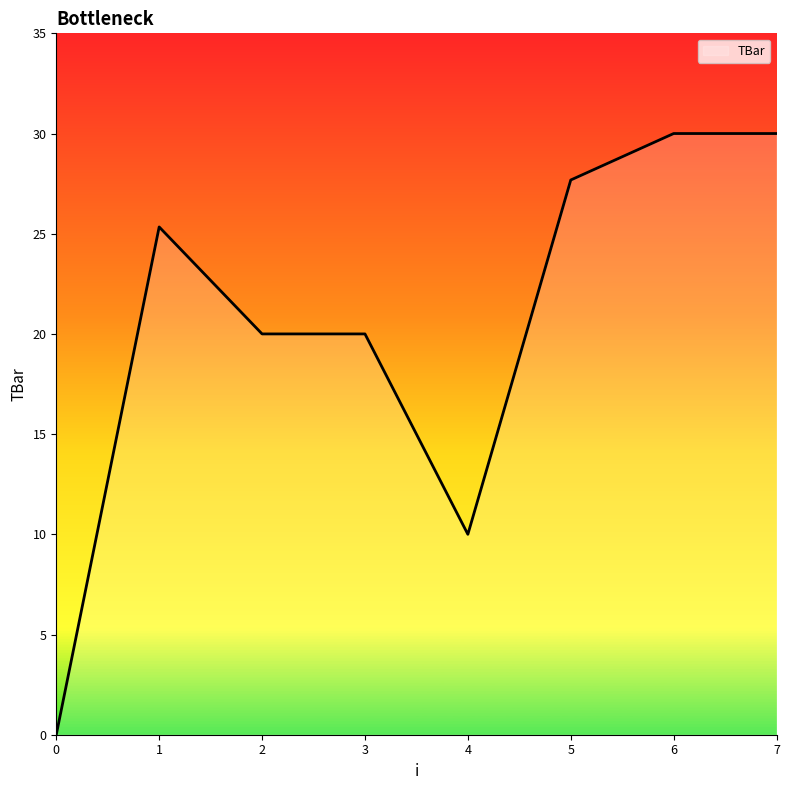

How many lines are shown in the chart?

1